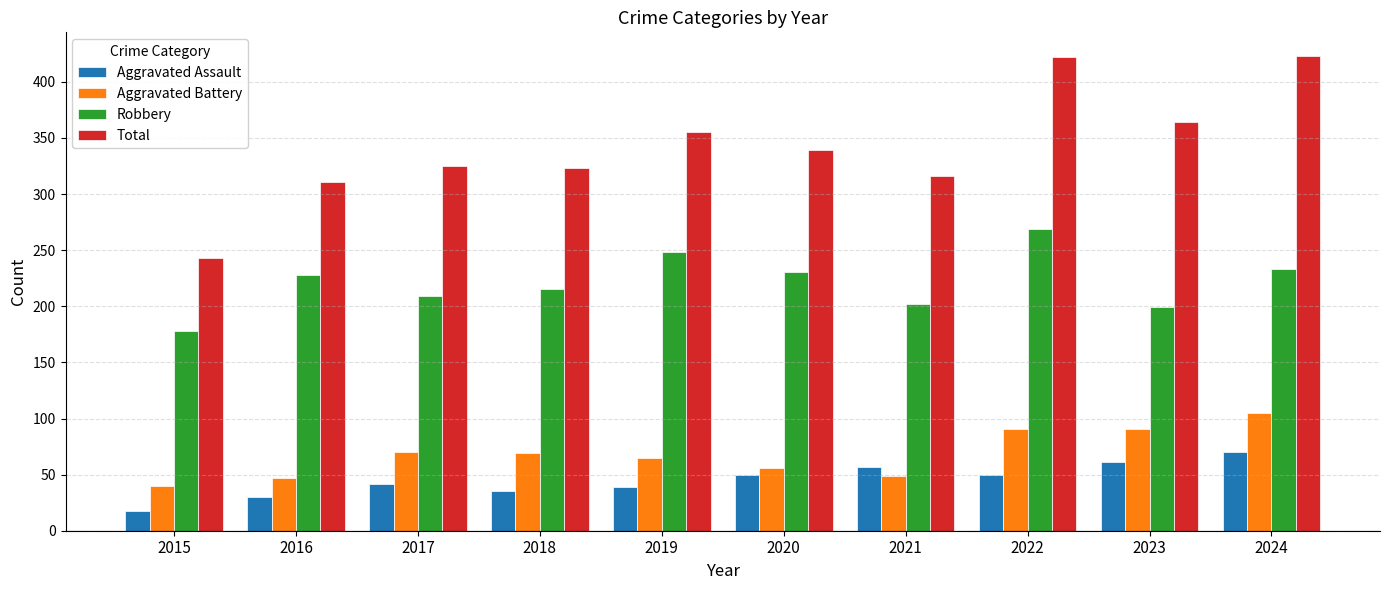

Is the value of Aggravated Assault at 2015 greater than the value of Aggravated Battery at 2021?

No